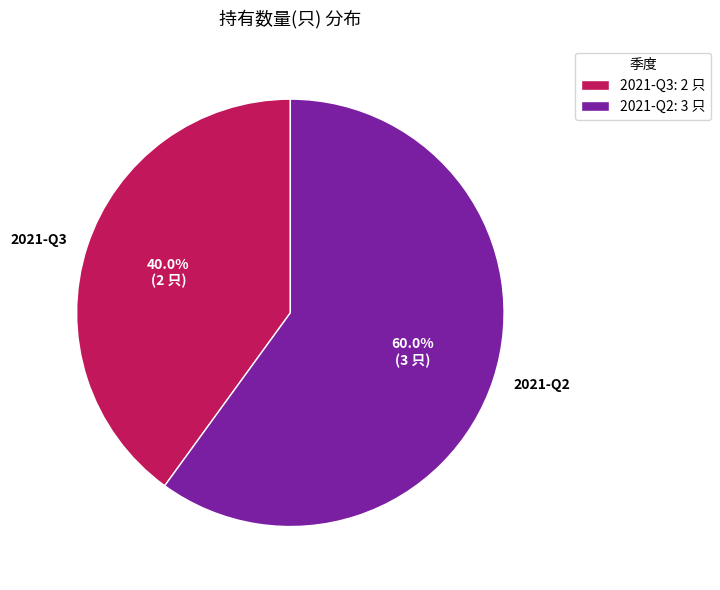

Rank the categories by value from highest to lowest.

2021-Q2, 2021-Q3